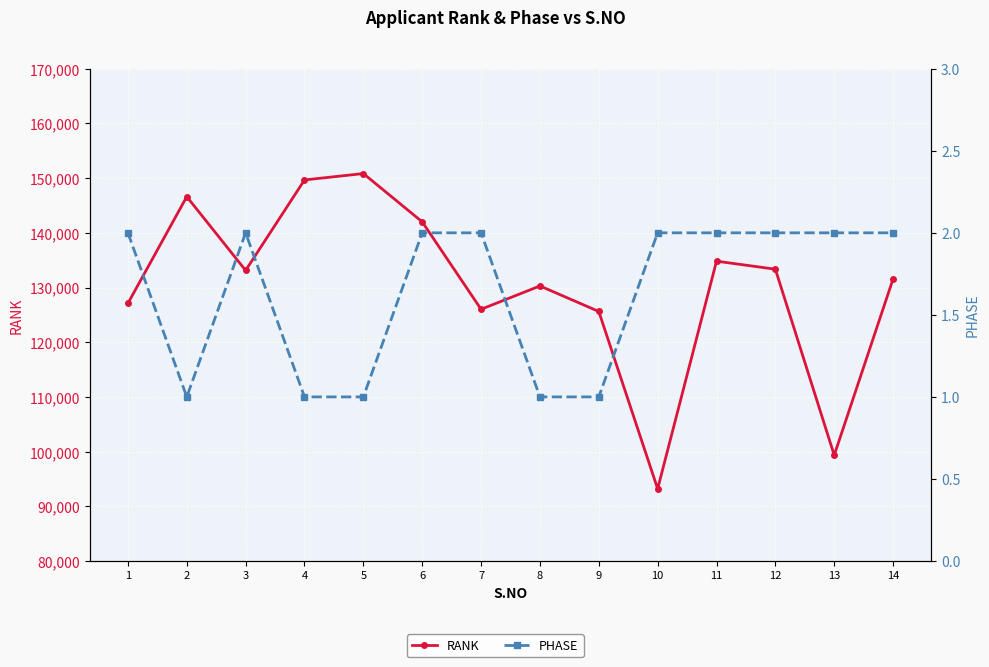

The value of RANK at 4 is 32304. True or false?

False